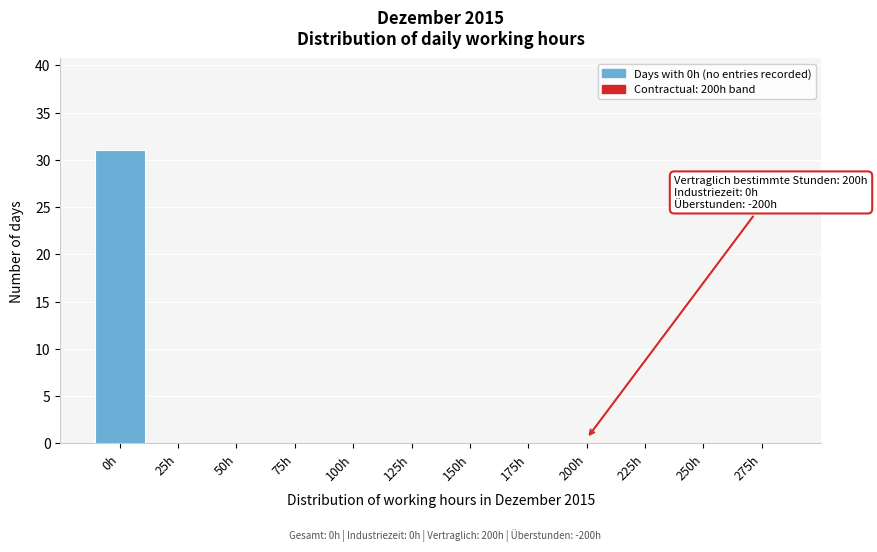

Reading left to right, extract all data points from this chart.

0h=31	25h=0	50h=0	75h=0	100h=0	125h=0	150h=0	175h=0	200h=0	225h=0	250h=0	275h=0